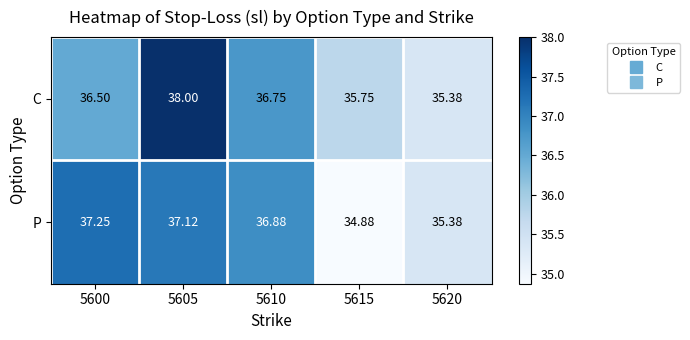

List the series in order of their peak value, lowest first.

P, C